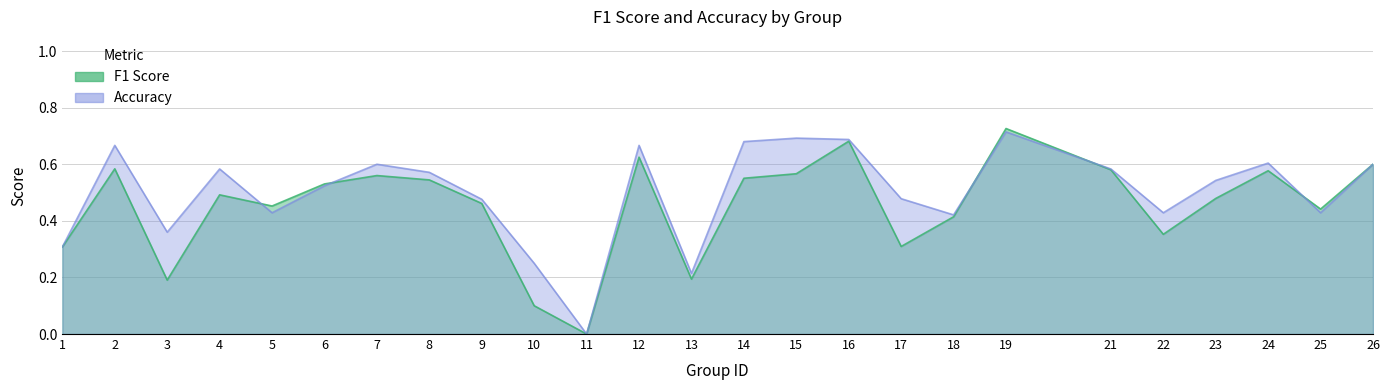

How many lines are shown in the chart?

2